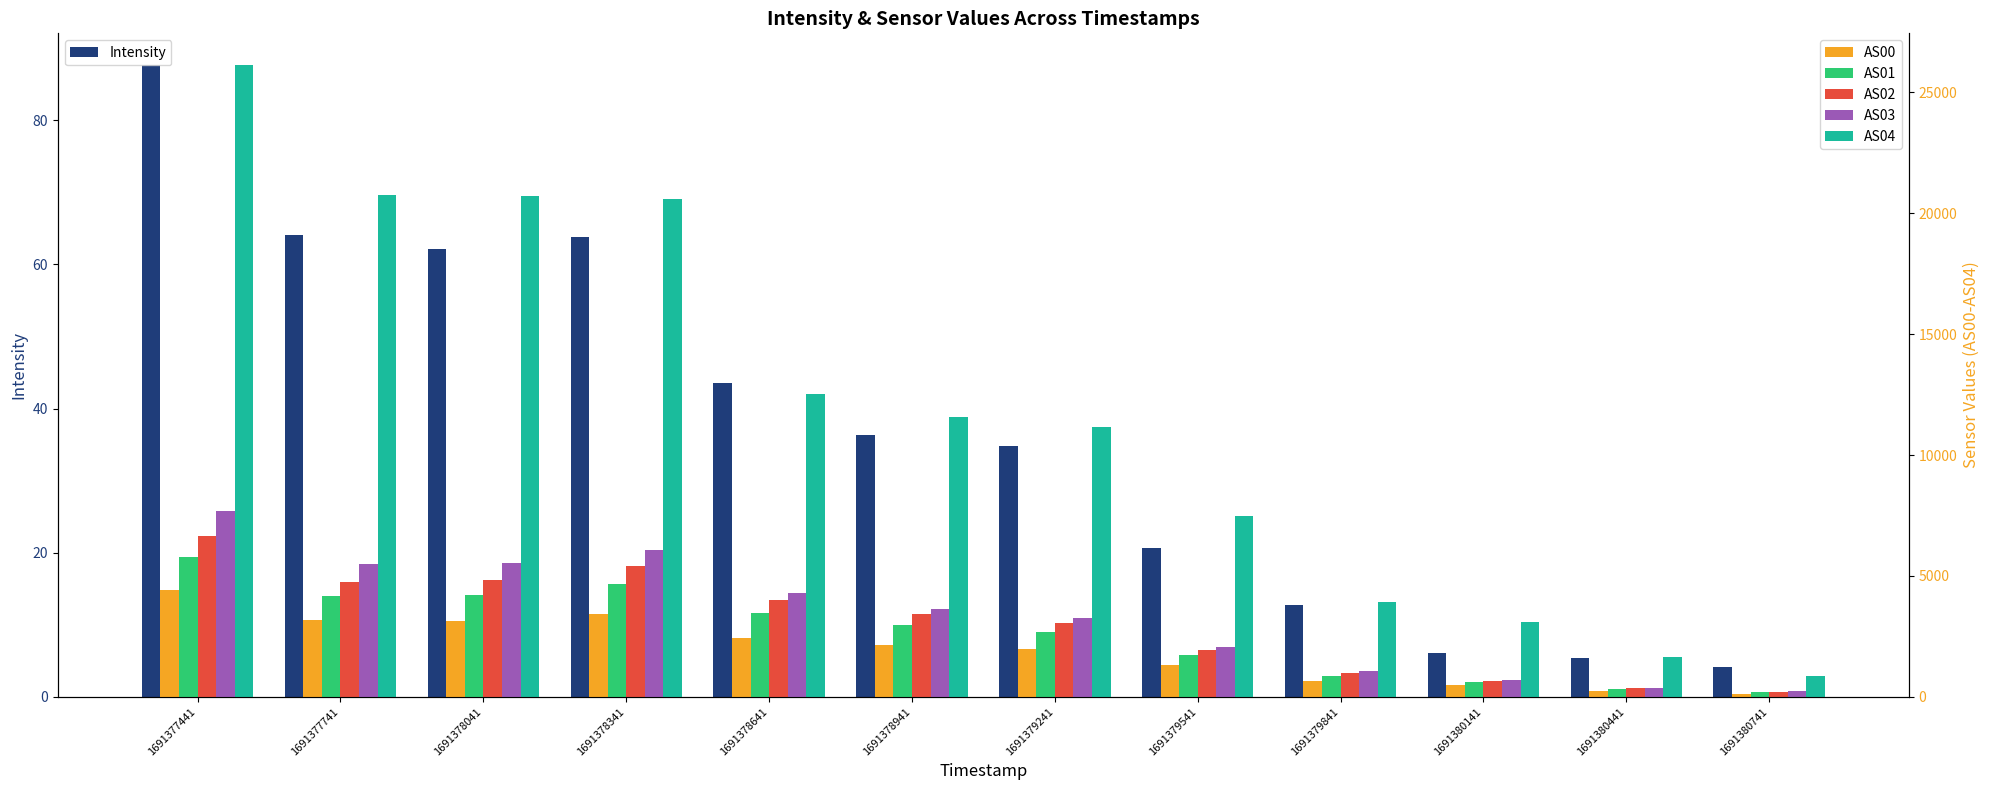

What is the difference between the maximum and minimum values in the AS01 series?

5608.0